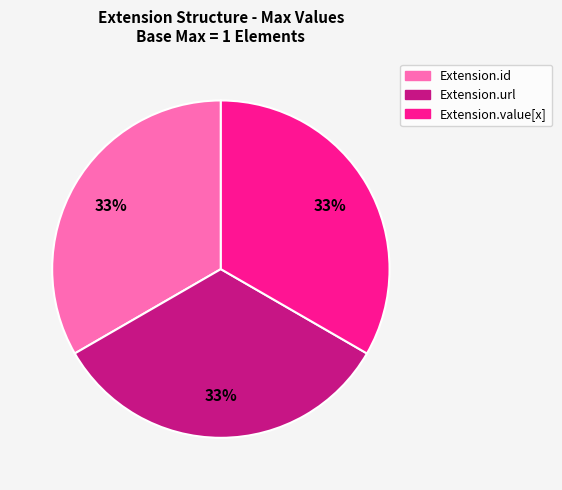

Is there a majority slice in this chart?

No